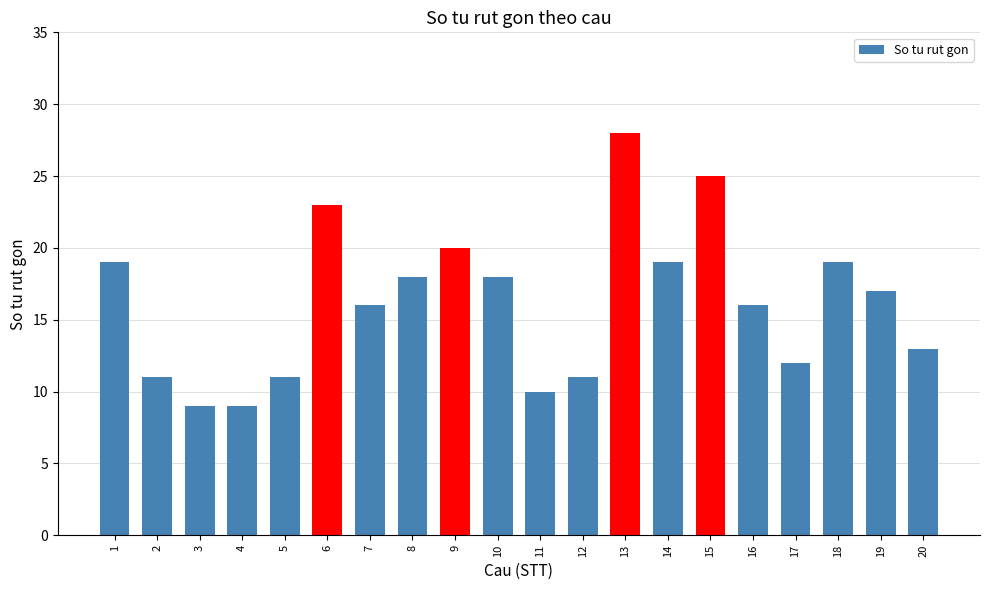

Read the value at 8, to the nearest 5.

20